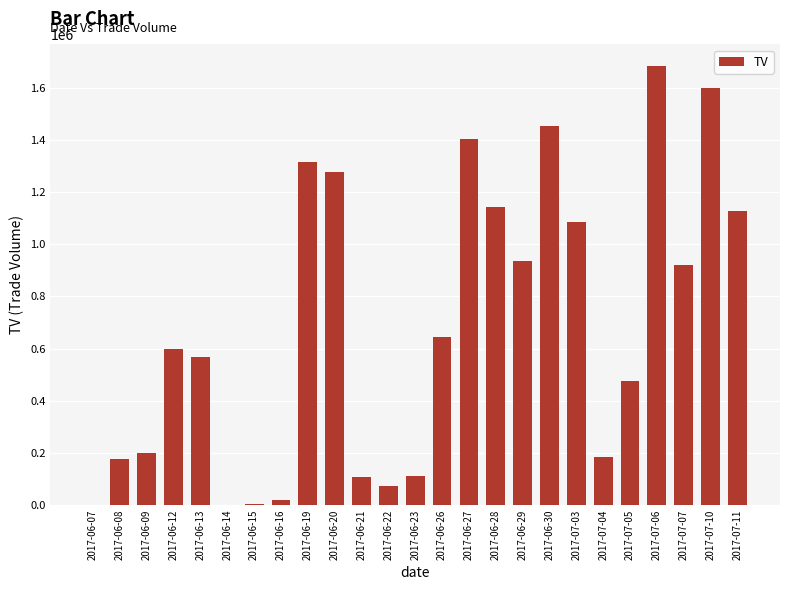

What is the greatest value displayed?

1682000